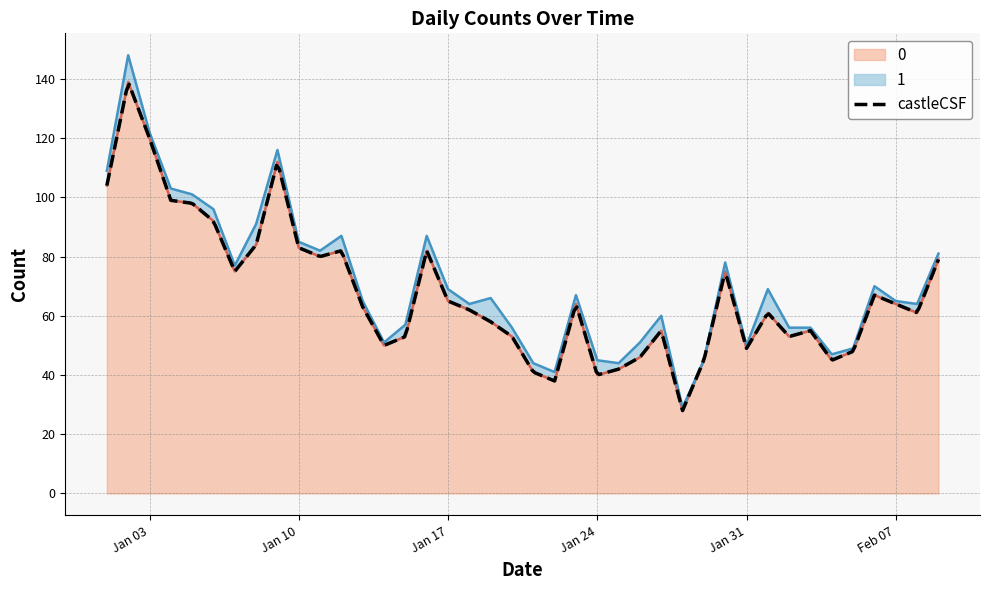

What is the lowest value of the 0 series?

28